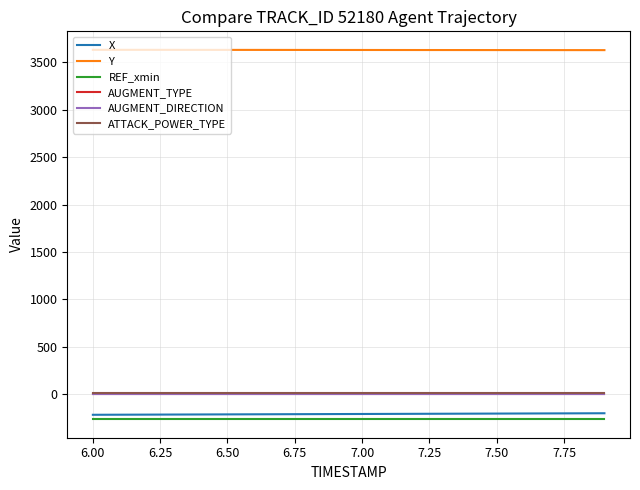

True or false: REF_xmin and X intersect in this chart.

False